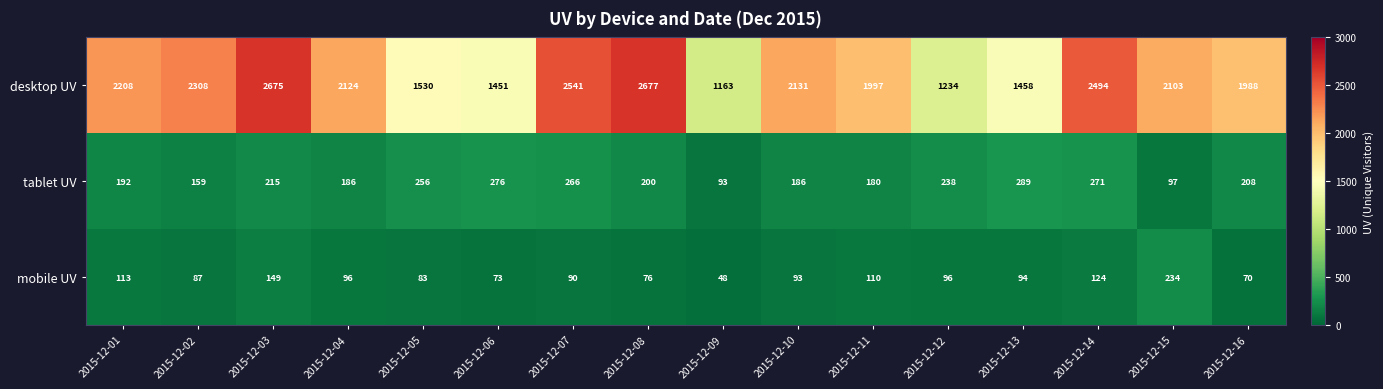

What is the sum of all desktop UV values?

32082